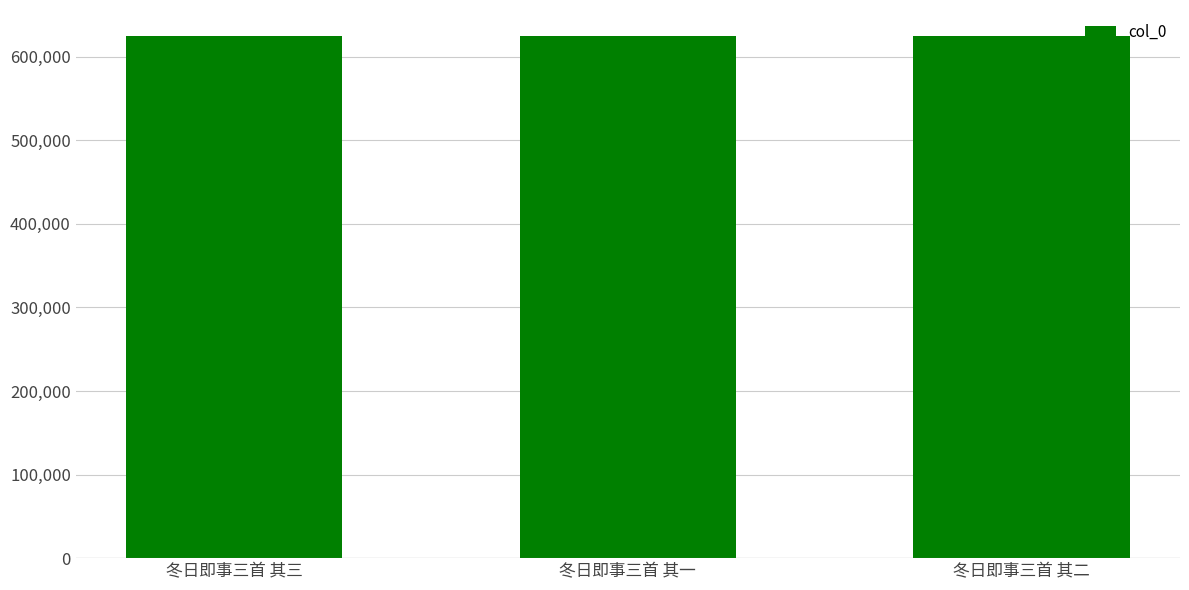

What is the sum of all values?

1873809